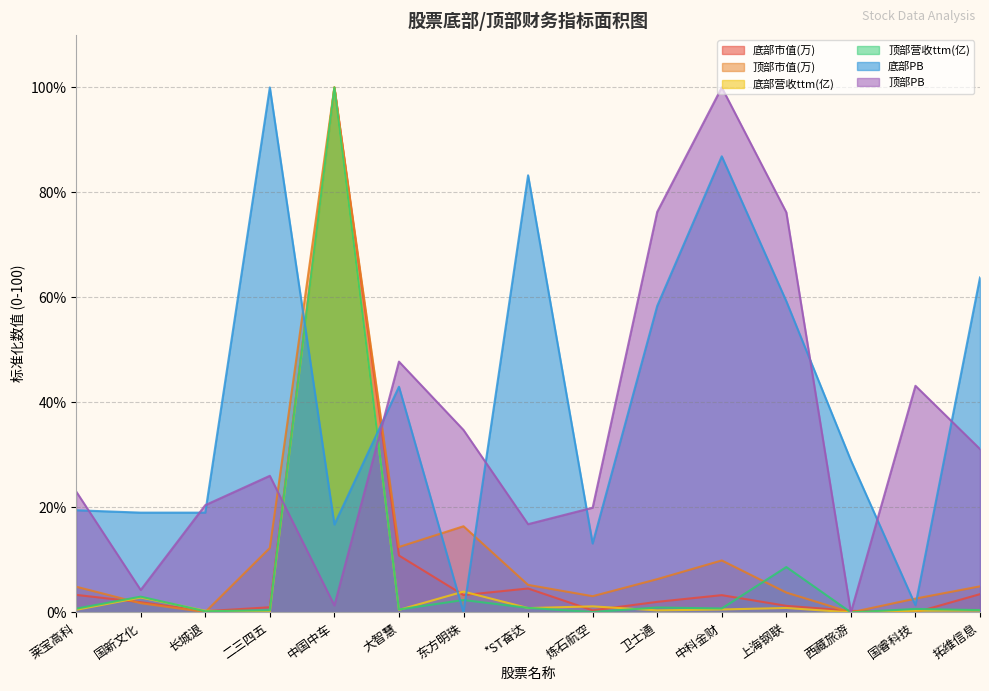

What is the sum of all 底部营收ttm(亿) values?

112.6